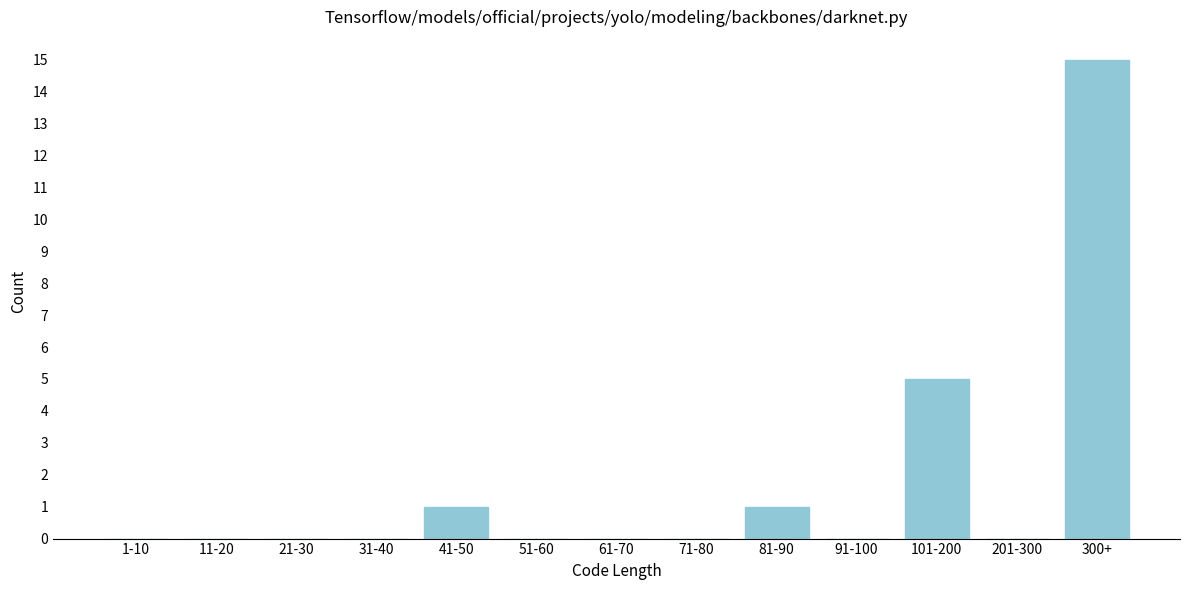

Reading left to right, transcribe all the data shown in this chart.

1-10=0	11-20=0	21-30=0	31-40=0	41-50=1	51-60=0	61-70=0	71-80=0	81-90=1	91-100=0	101-200=5	201-300=0	300+=15